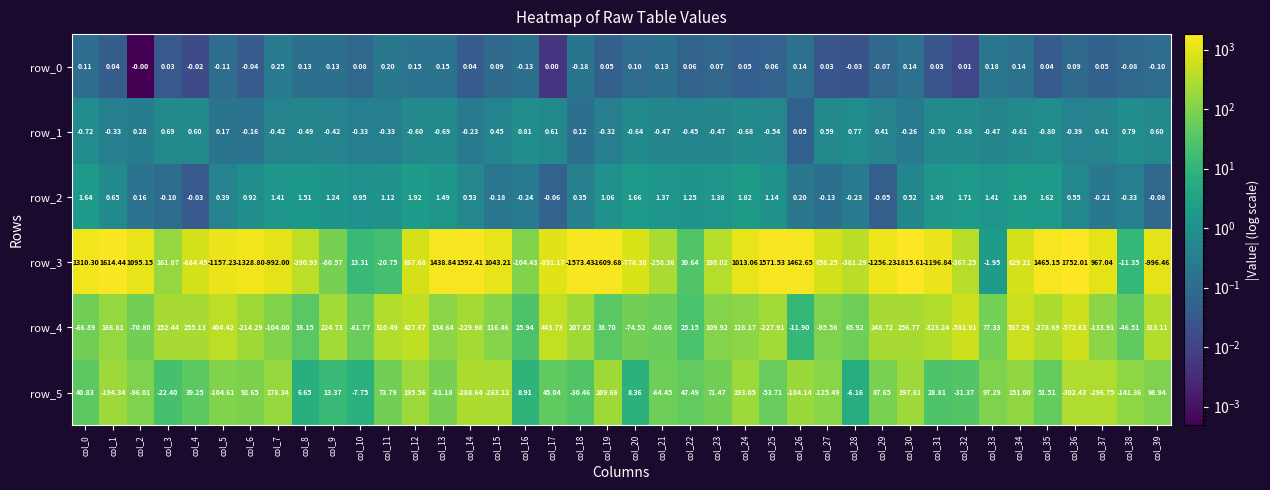

Is the value of row_0 at col_15 greater than the value of row_4 at col_0?

Yes